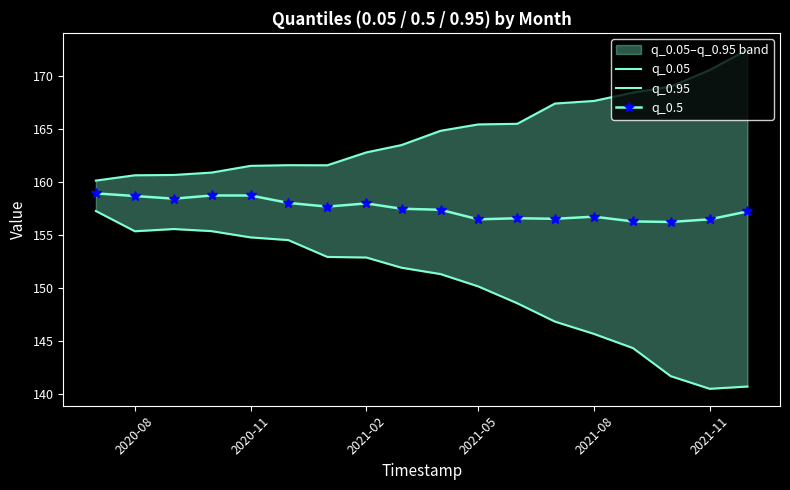

Which series has the widest spread of values?

q_0.05